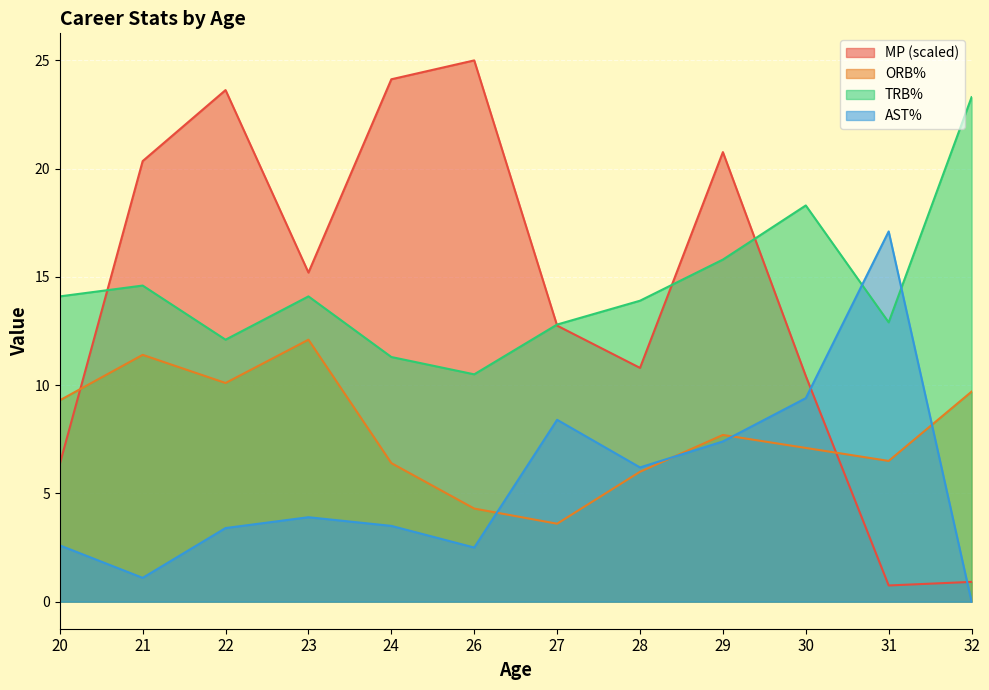

How many values in the AST% series exceed 3?

8